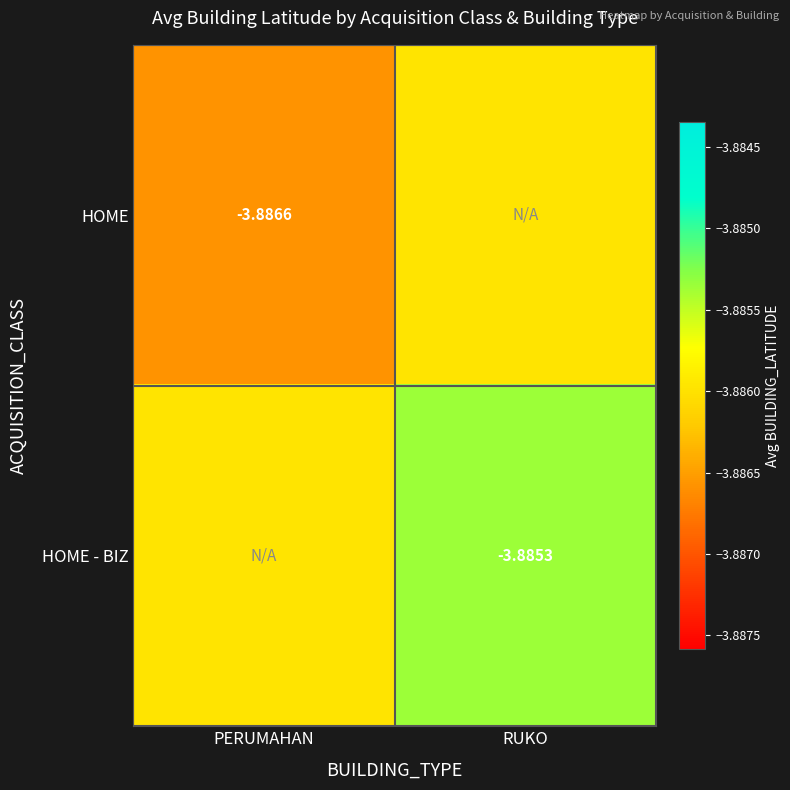

Is it true that HOME - BIZ equals -6.5 at RUKO?

False